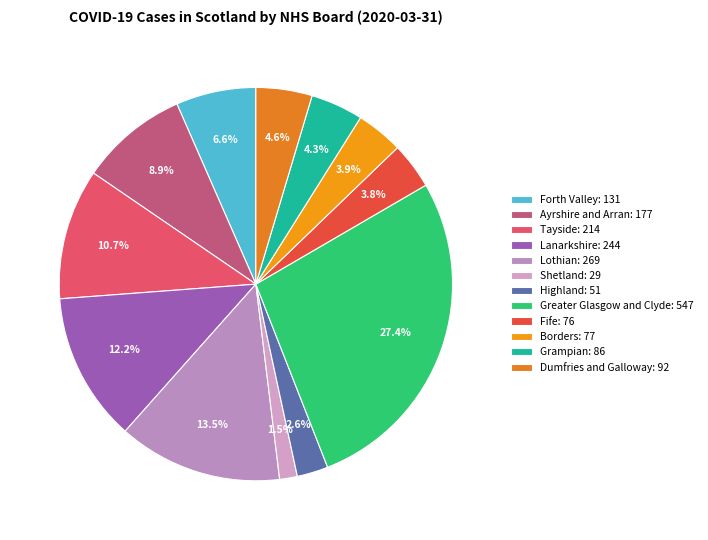

To the nearest percent, what is the difference between the Ayrshire and Arran and Forth Valley slice percentages?

2%